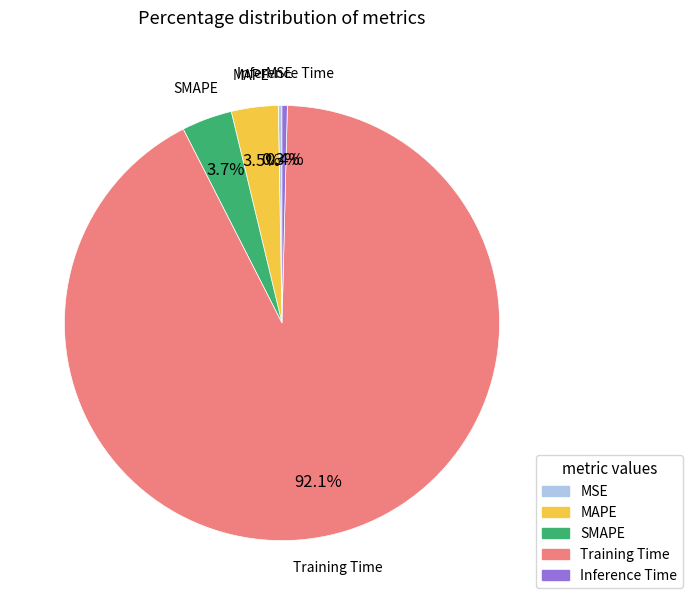

Is there any slice that represents more than half of the pie?

Yes